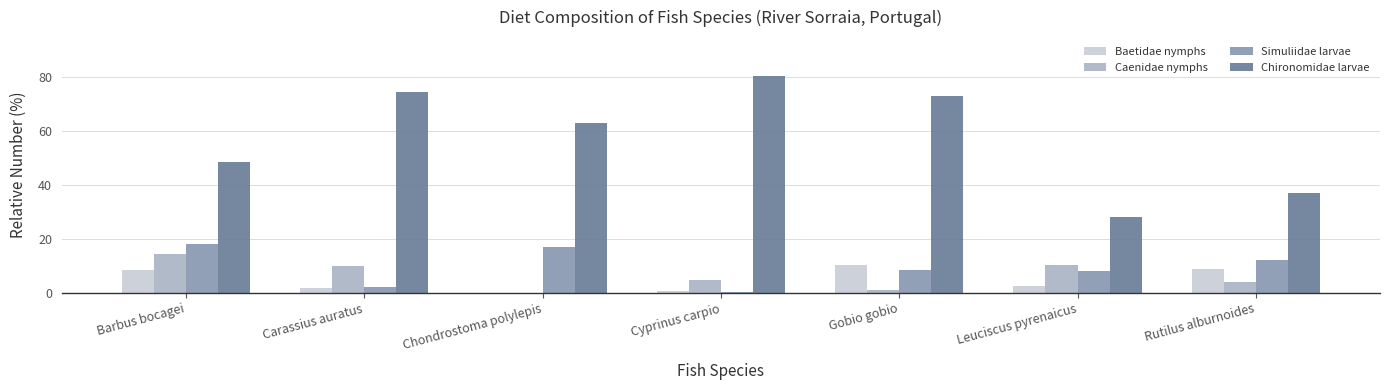

Which series changed the most between Barbus bocagei and Gobio gobio?

Chironomidae larvae